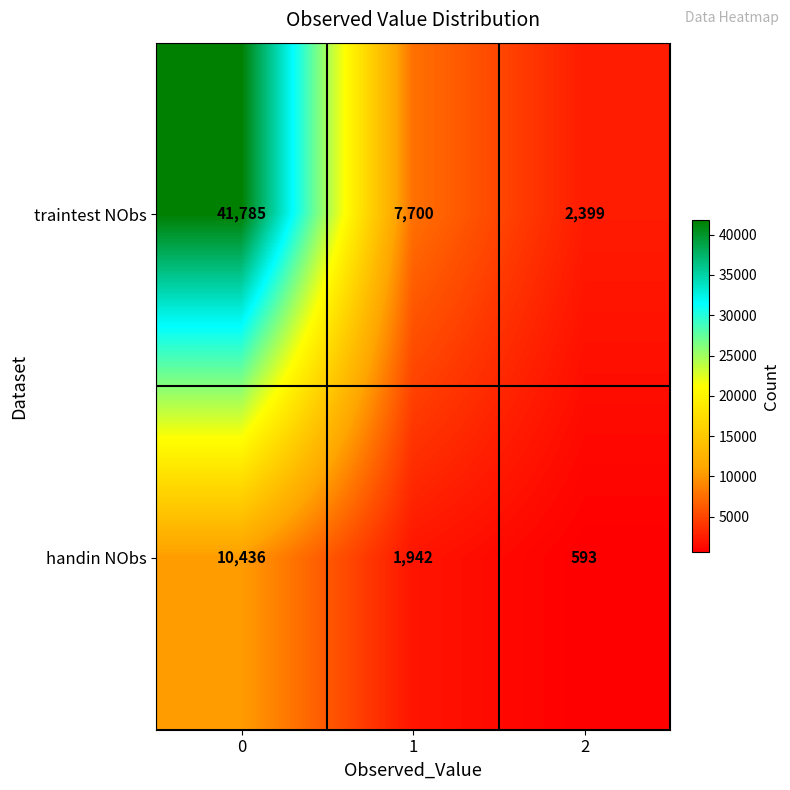

What value does the traintest NObs series have at 2?

2399